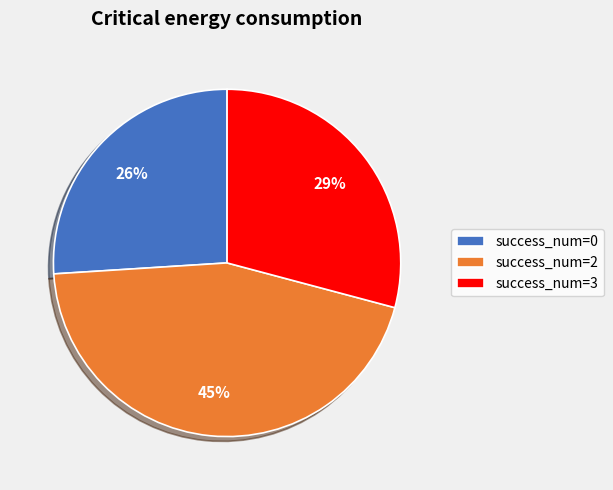

Count the number of slices in the pie.

3